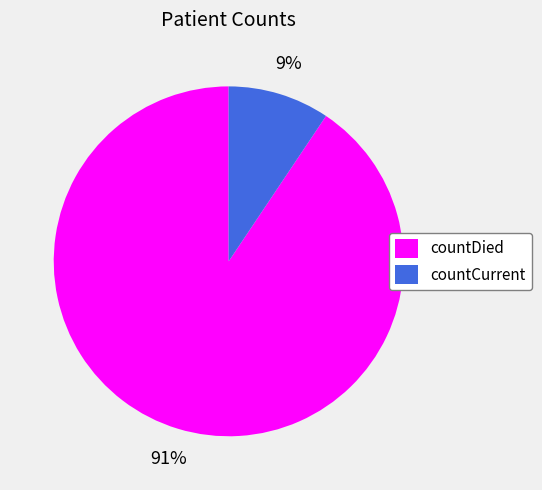

Does any single category account for the majority?

Yes